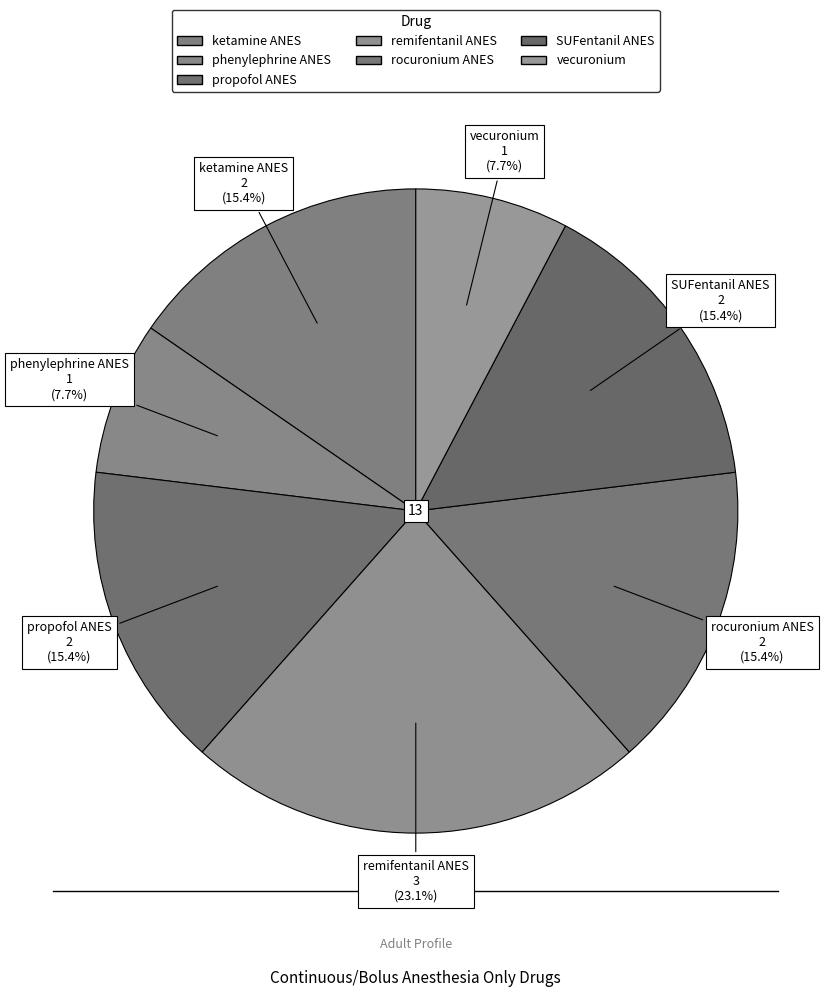

Combined, do propofol ANES and SUFentanil ANES account for over 50%?

No